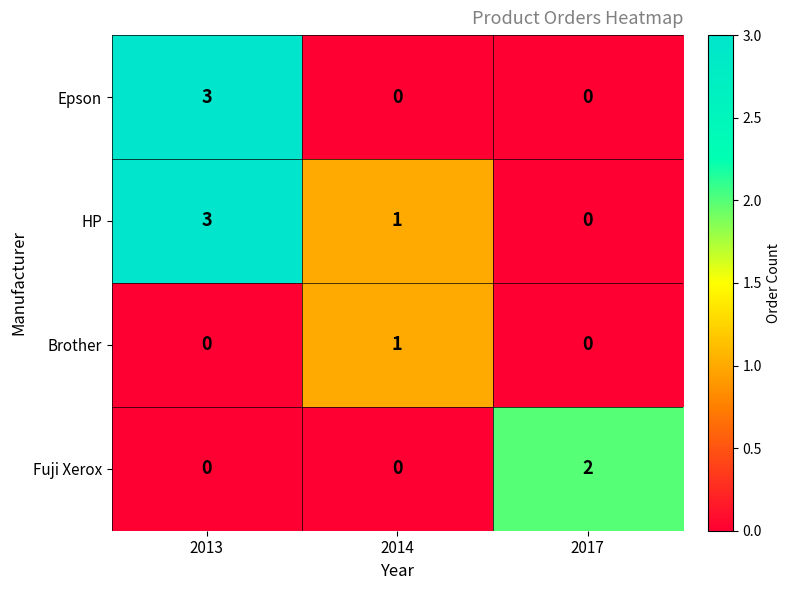

List the series in order of their overall mean, highest first.

HP, Epson, Fuji Xerox, Brother